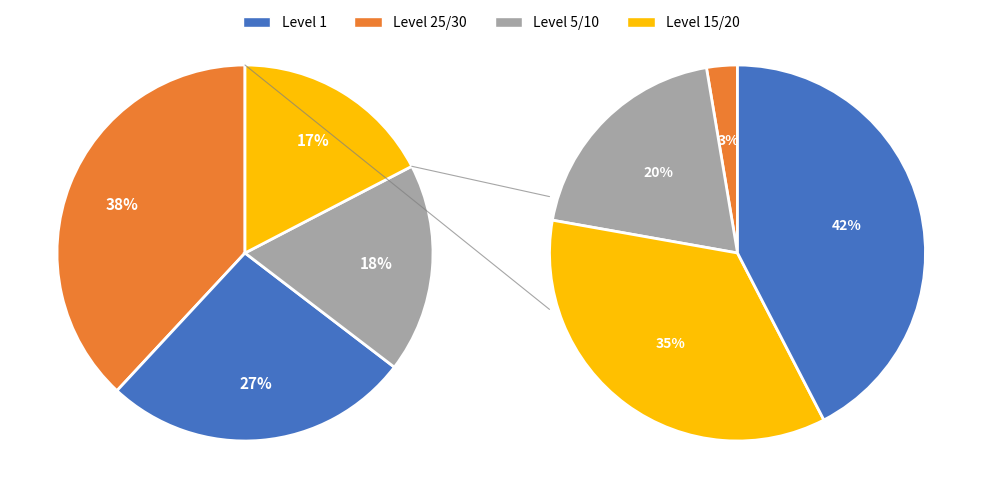

Is Level 5 the majority of the pie?

No